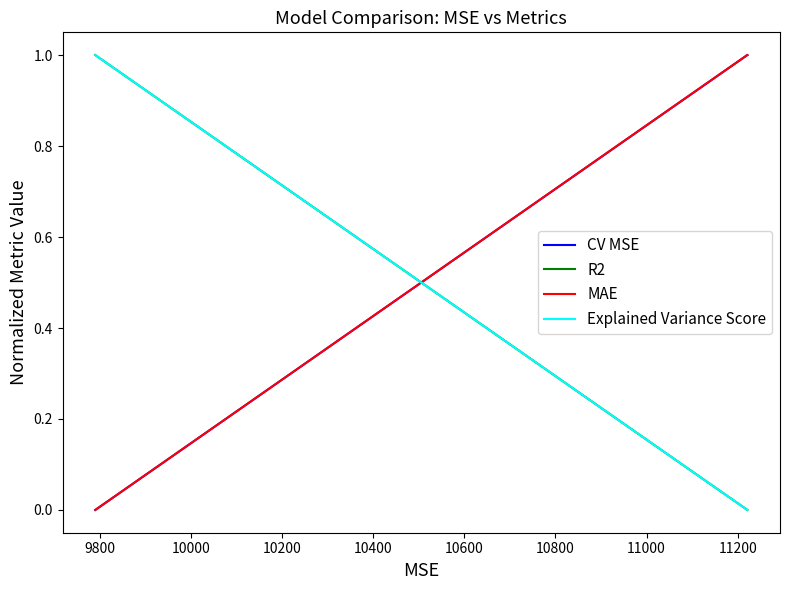

Between 9800 and 10000, which series saw the biggest shift?

MAE